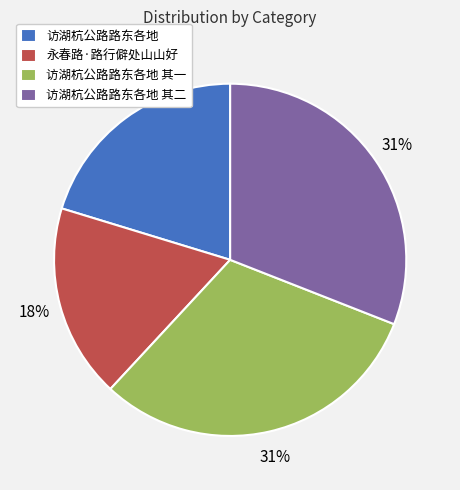

What is the ratio of the value at 永春路·路行僻处山山好 to the value at 访湖杭公路路东各地 其一?

0.6